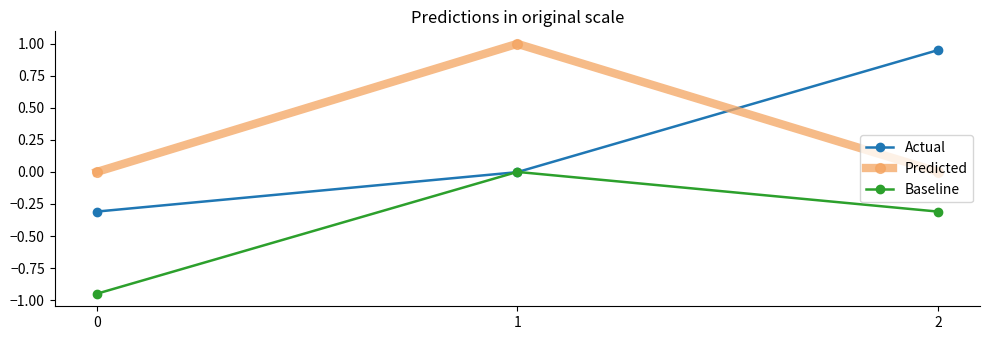

Which series has the widest spread of values?

Actual